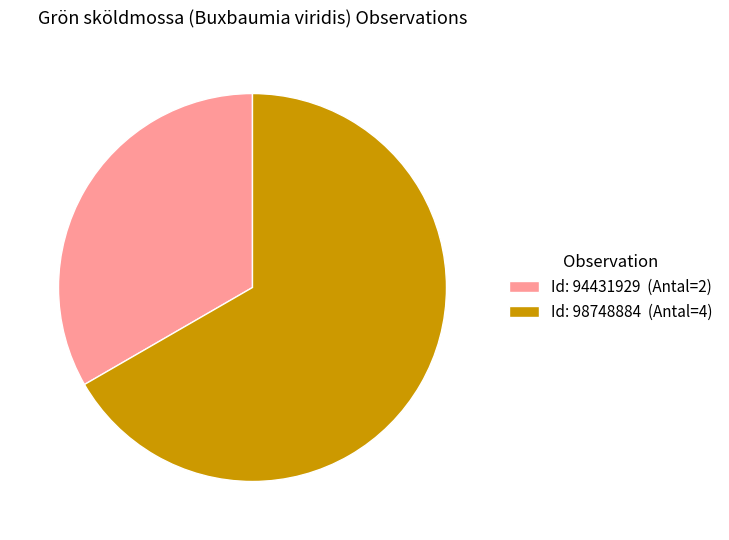

Rank the categories by value from lowest to highest.

Id: 94431929 (Antal=2), Id: 98748884 (Antal=4)